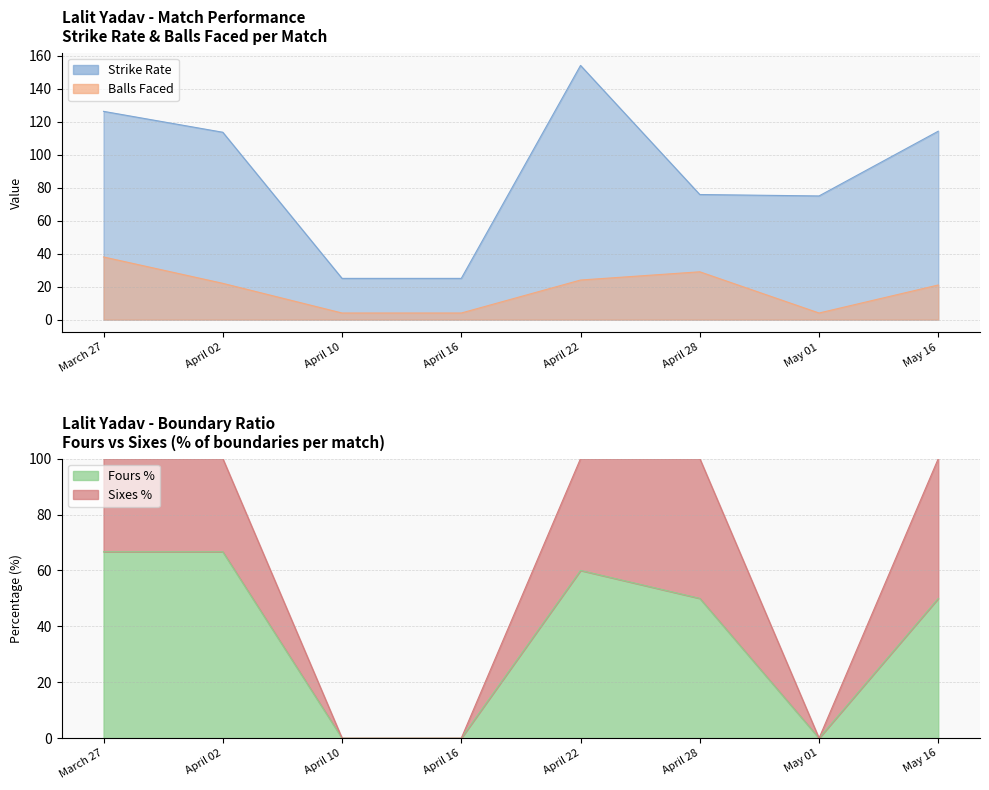

Reading left to right, transcribe all the data shown in this chart.

sr: March 27=126.3	April 02=113.6	April 10=25.0	April 16=25.0	April 22=154.2	April 28=75.9	May 01=75.0	May 16=114.3
balls: March 27=38.0	April 02=22.0	April 10=4.0	April 16=4.0	April 22=24.0	April 28=29.0	May 01=4.0	May 16=21.0